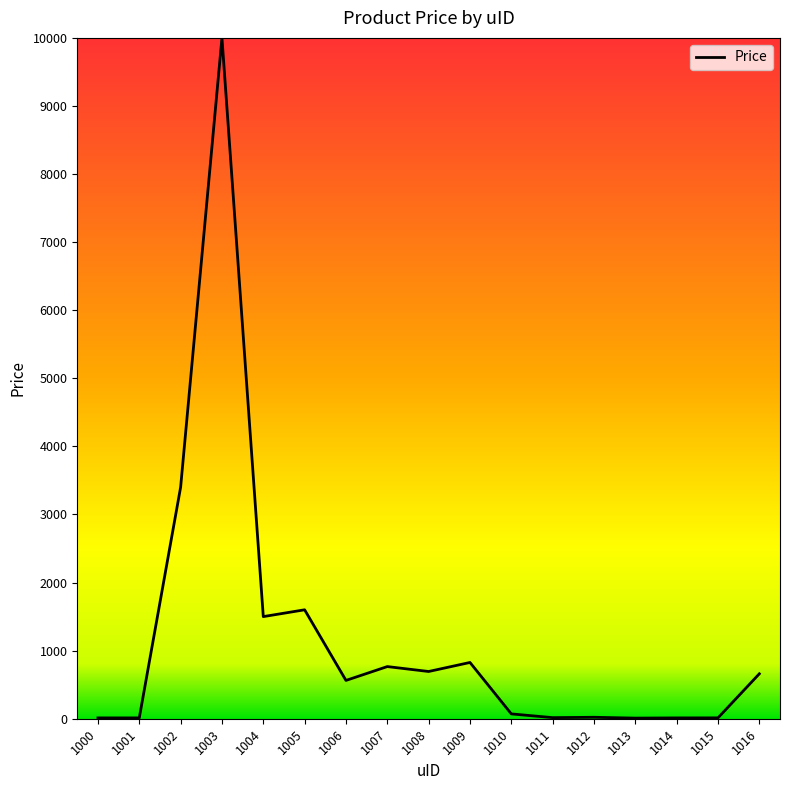

Where is the first local maximum?

1003